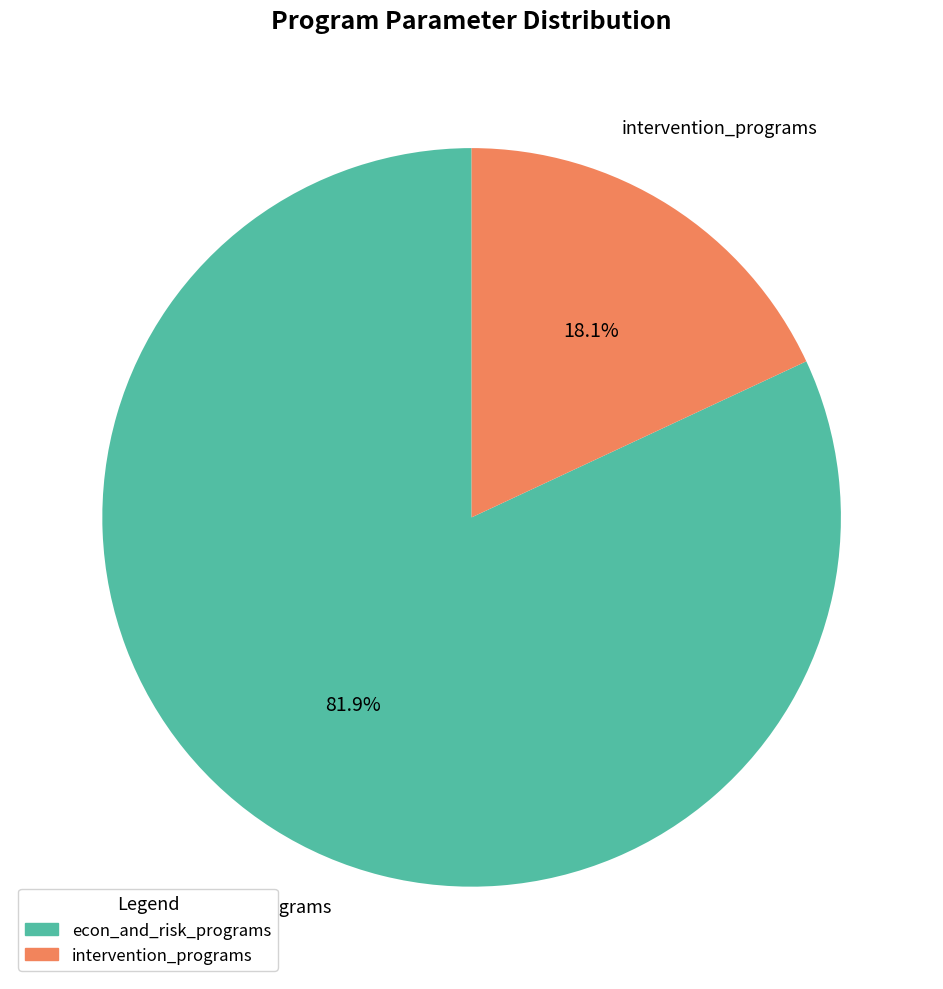

How many slices are in this pie chart?

2